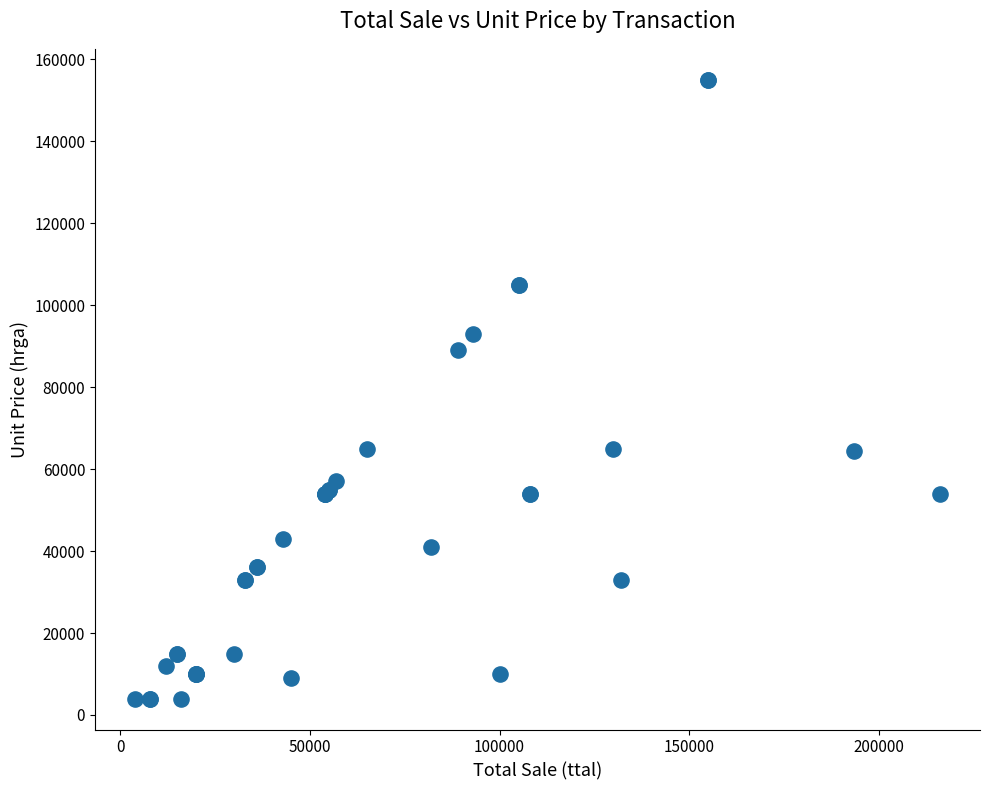

What Y value in the scatter plot is closest to 79500?

89000